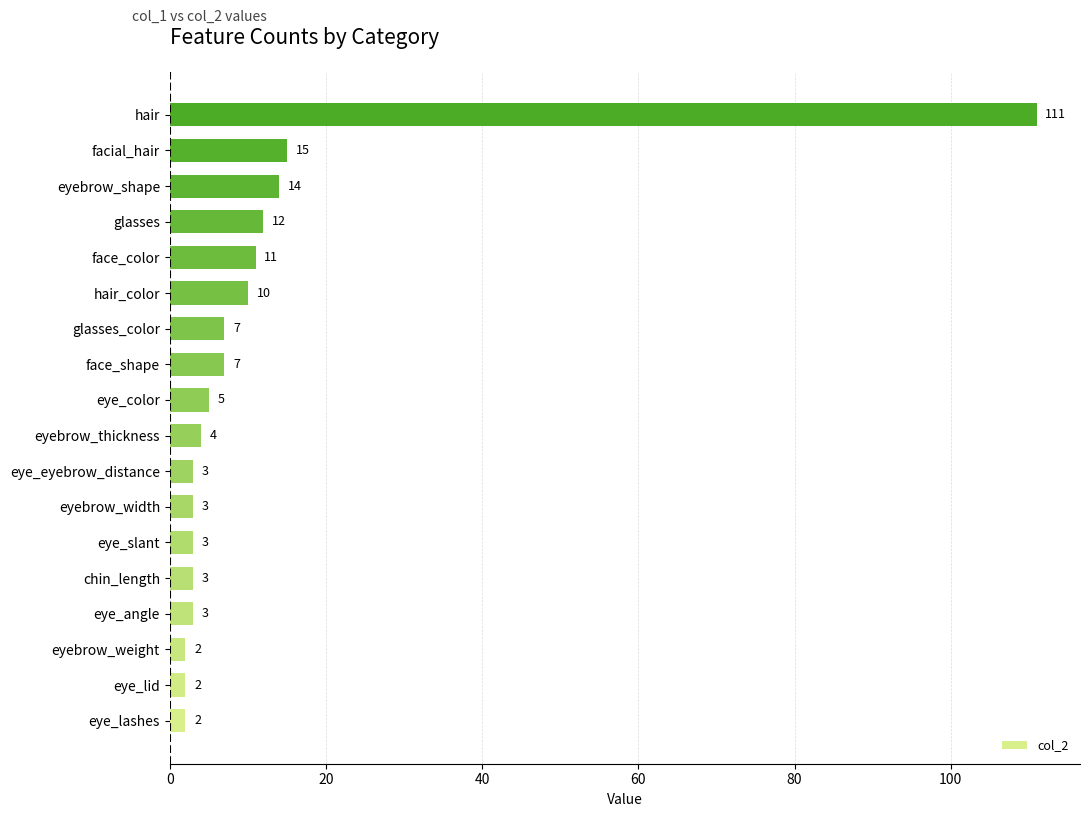

The value at eye_angle is 3. True or false?

True